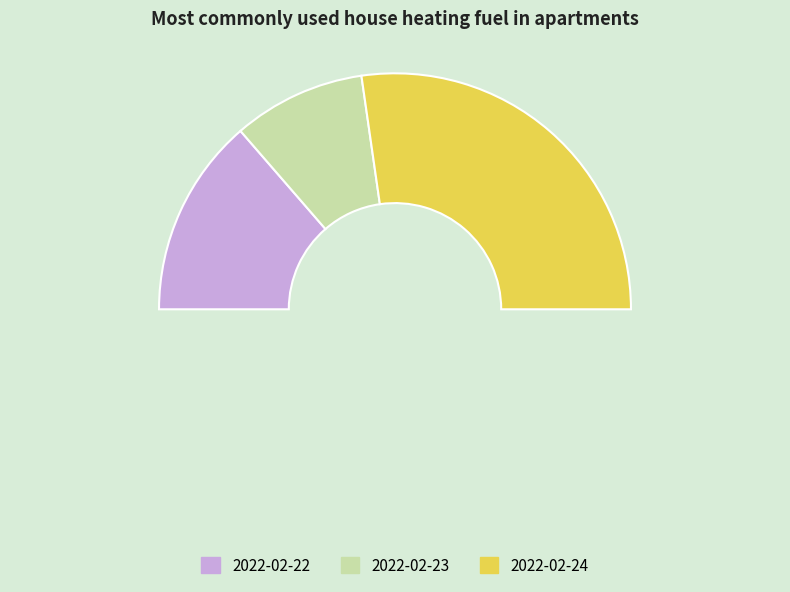

What is the change in value from 2022-02-22 to 2022-02-24?

+3